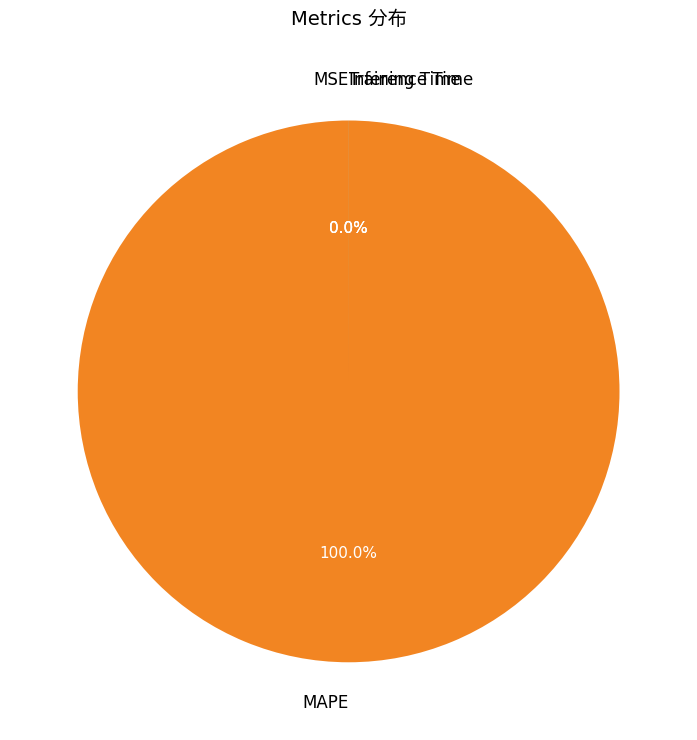

Is there any slice that represents more than half of the pie?

Yes